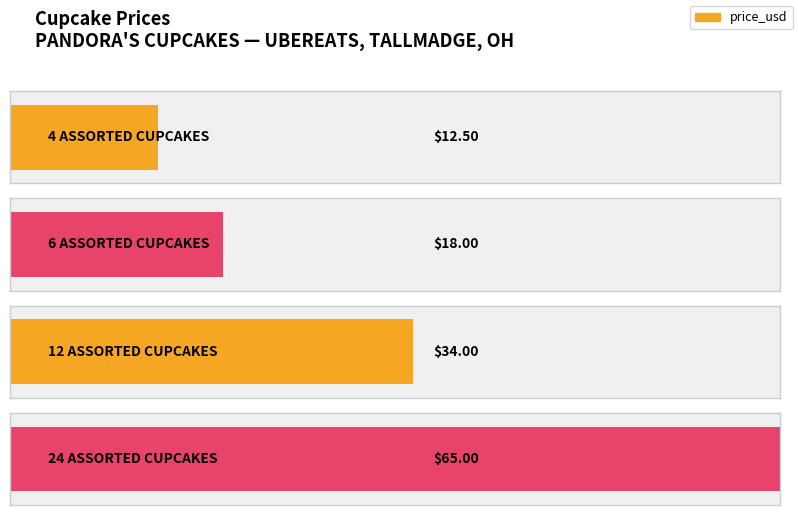

Which has a higher value, 12 ASSORTED CUPCAKES or 24 ASSORTED CUPCAKES?

24 ASSORTED CUPCAKES